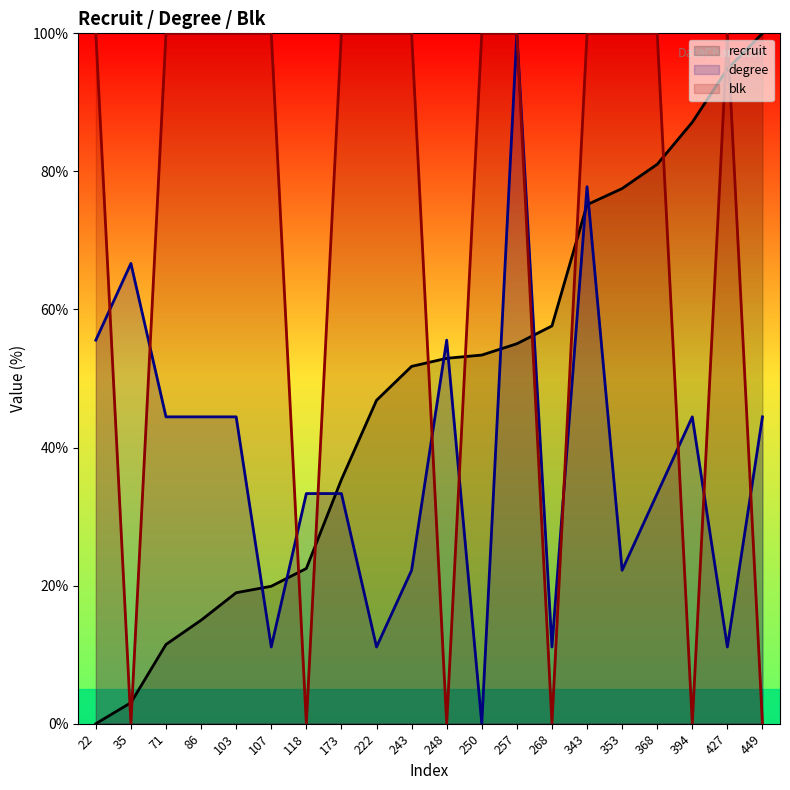

After their last crossing, which series has the higher values: blk or degree?

degree